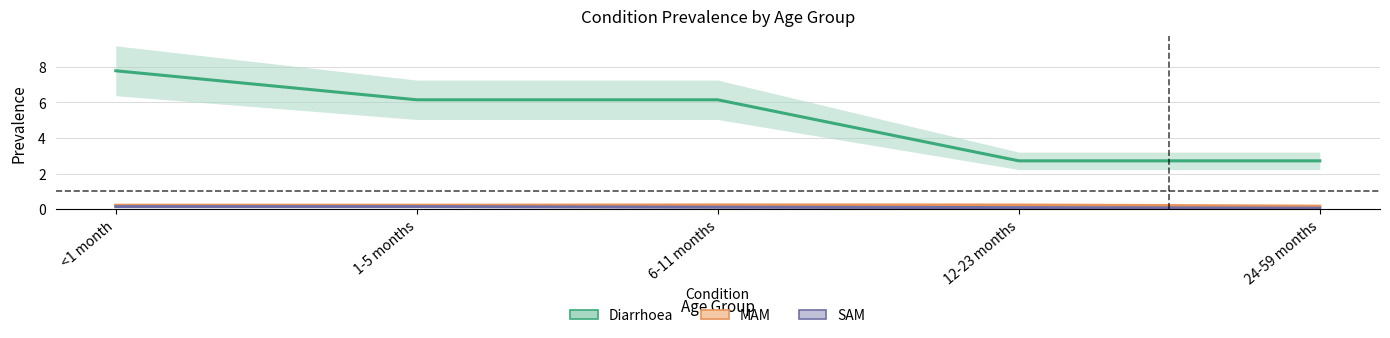

How many lines are shown in the chart?

3